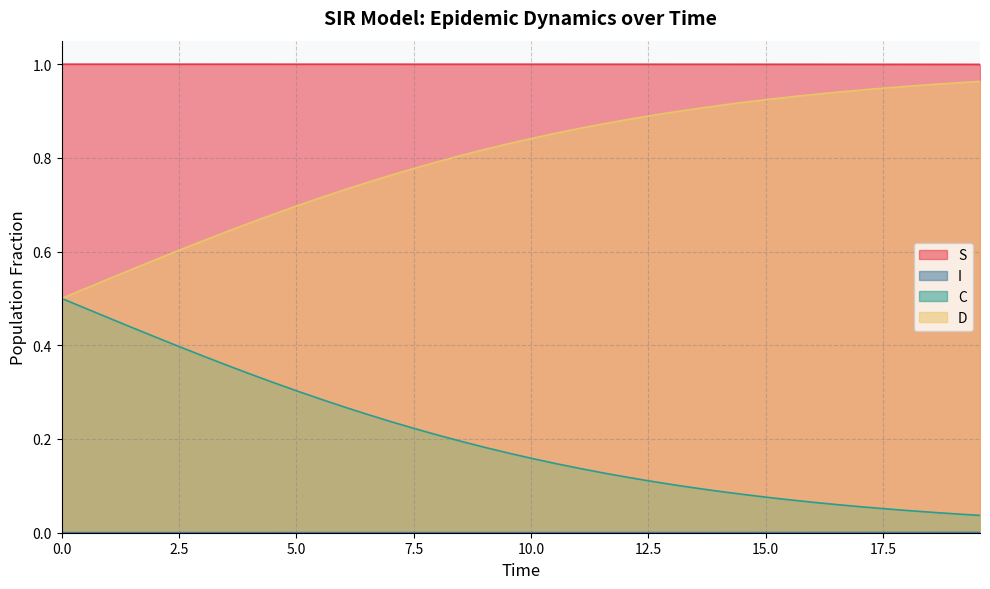

Between 6.020066889632107 and 19.565217391304348, which series saw the biggest shift?

D